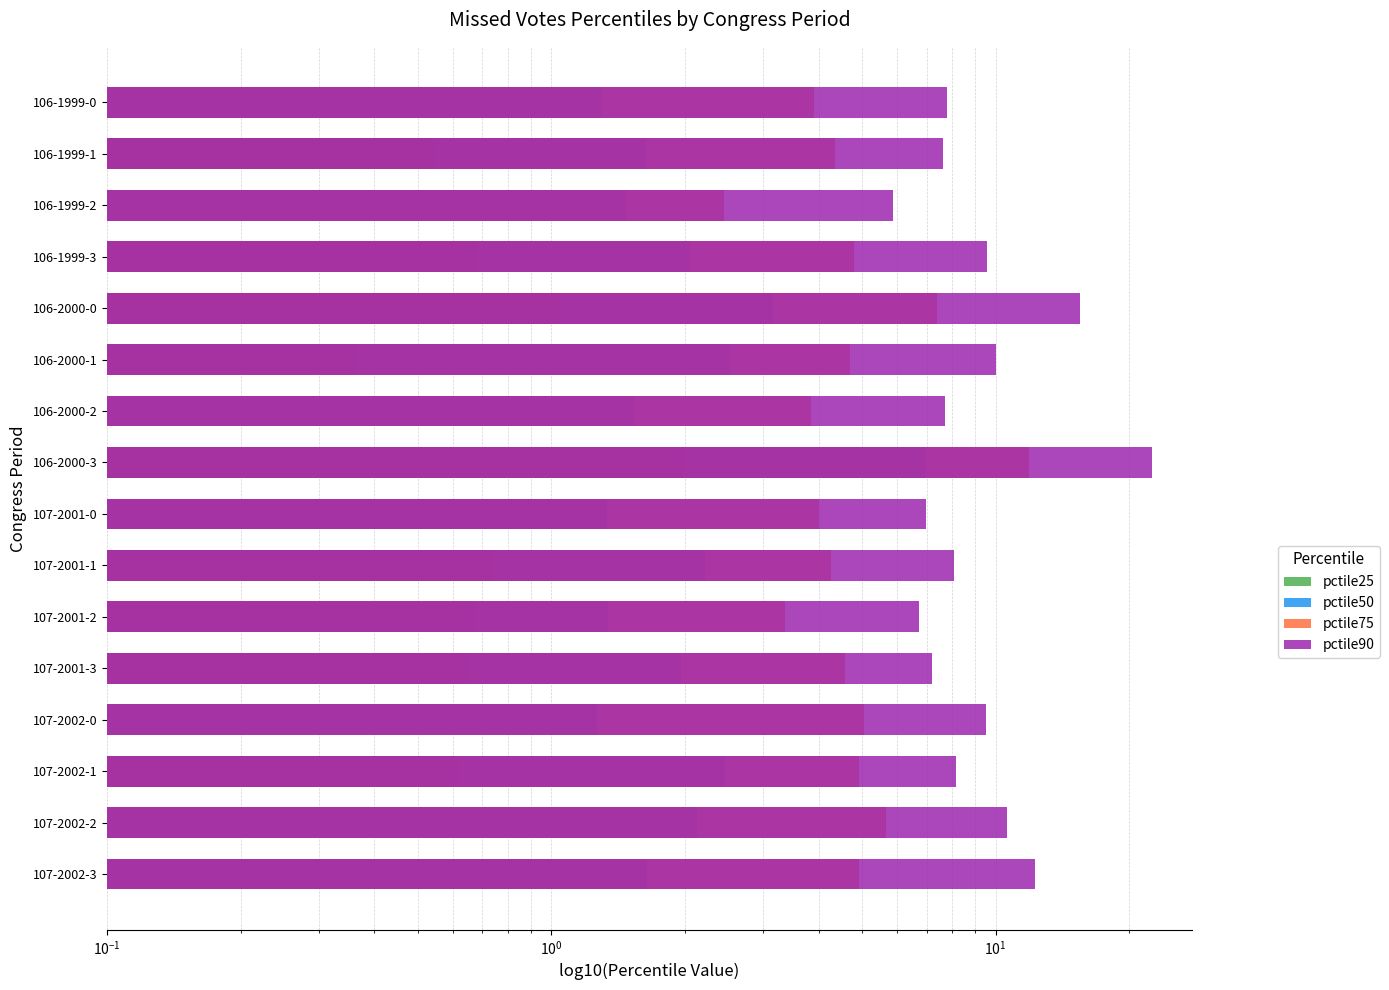

What is the difference between the second highest and minimum values in the pctile25 series?

1.1